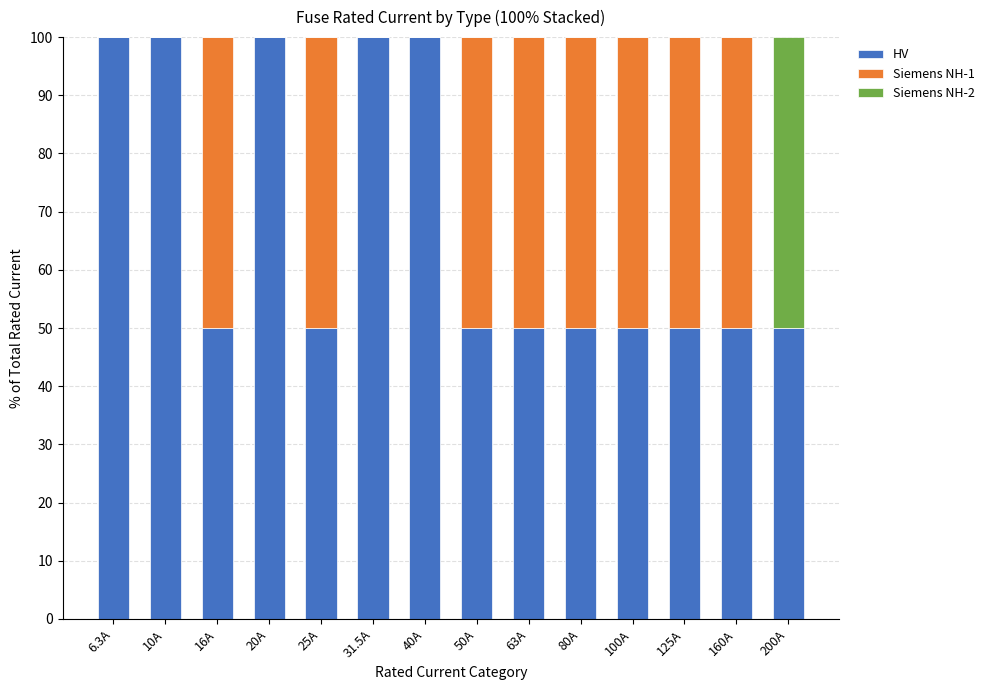

What is the highest value of the HV series?

100